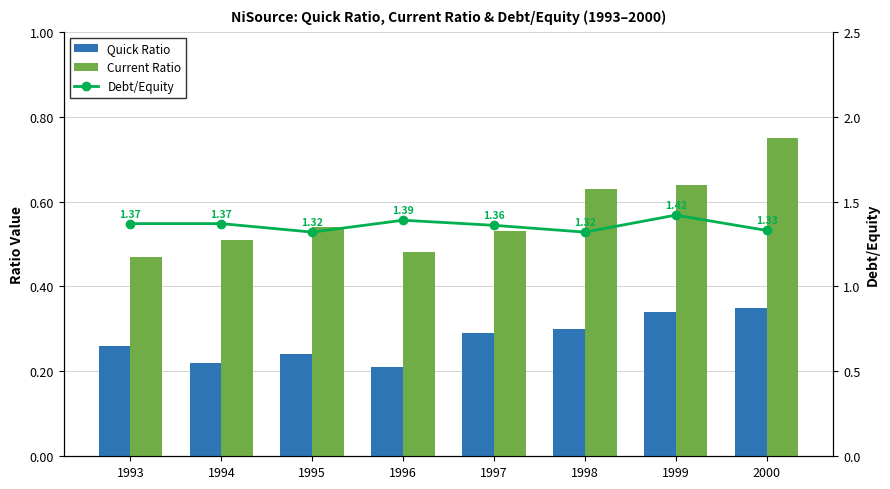

List the labels in order of Quick Ratio value, smallest first.

1996, 1994, 1995, 1993, 1997, 1998, 1999, 2000